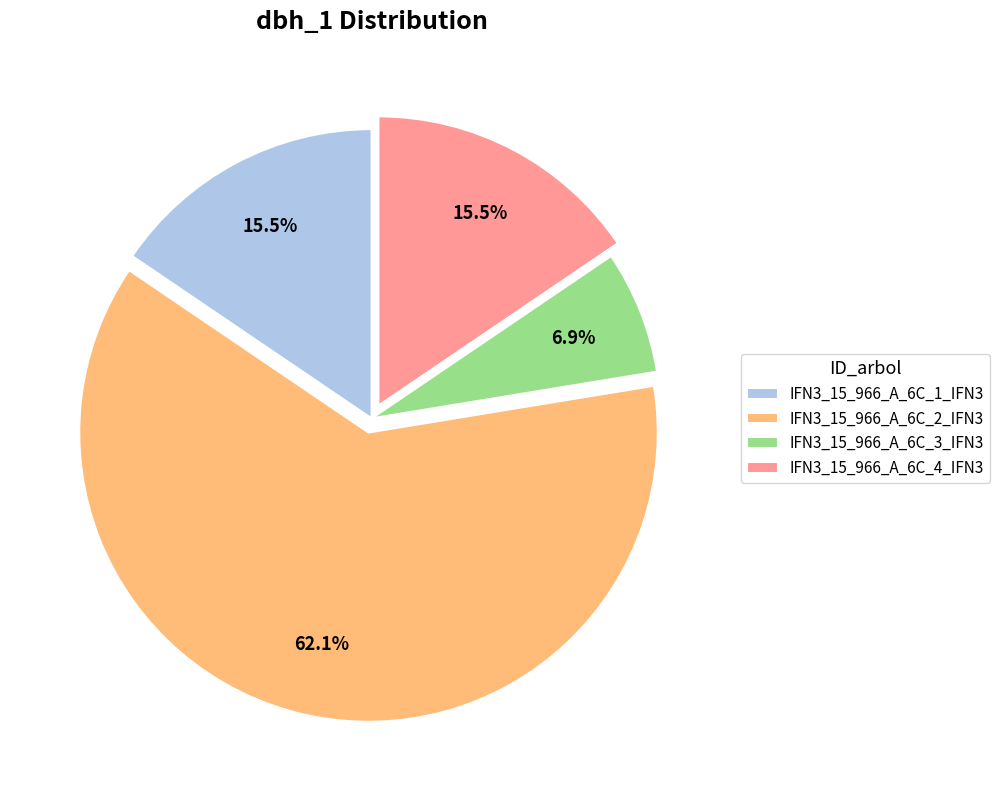

Which slice is the smallest?

IFN3_15_966_A_6C_3_IFN3